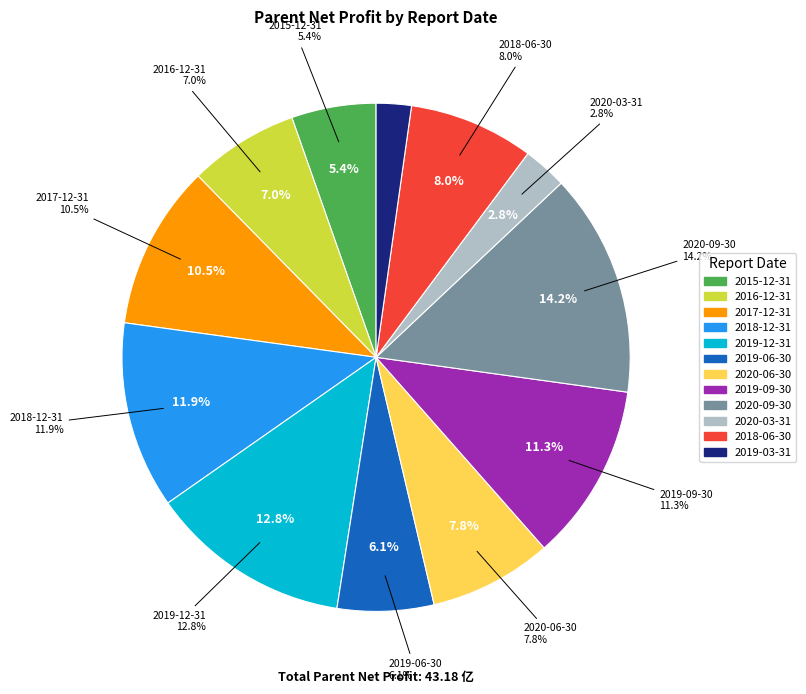

What is the change in value from 2019-09-30 to 2020-03-31?

-367513285.3